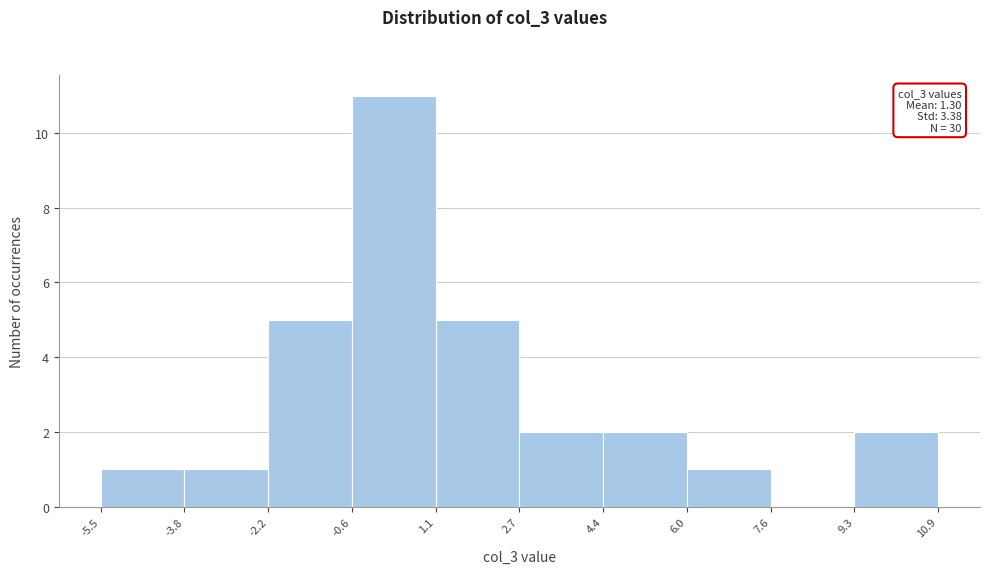

Over which range of the x-axis is the bar tallest?

-0.6 to 1.1